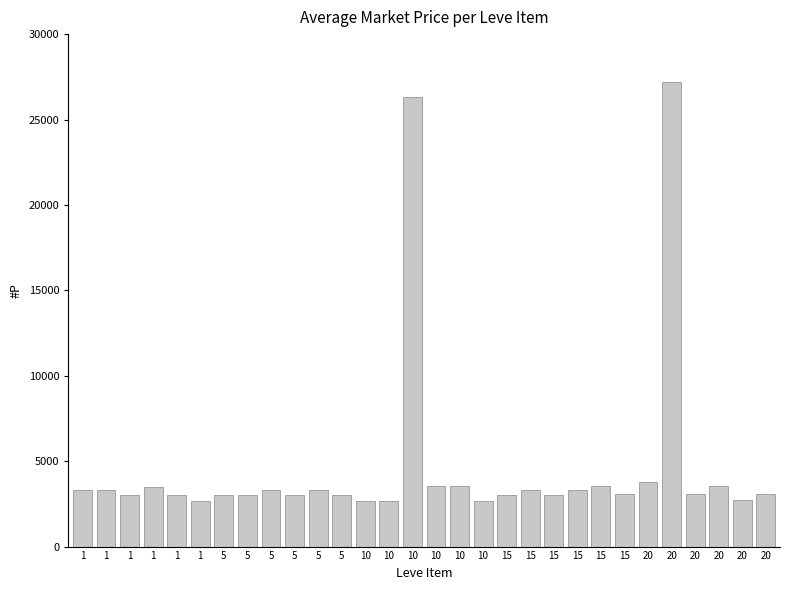

How many bars are there in total?

30